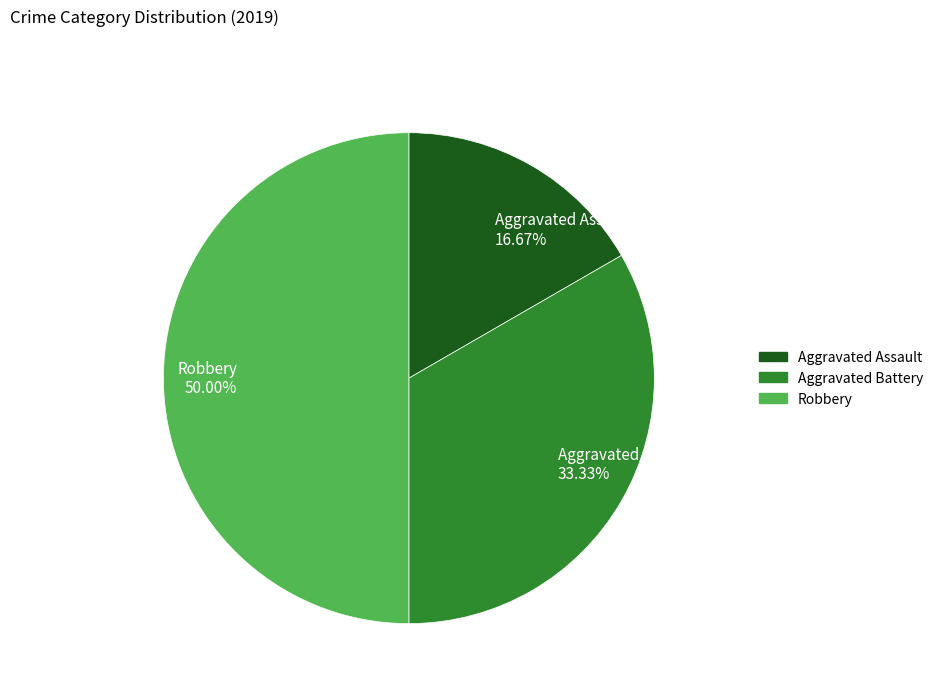

To the nearest percent, what portion does Aggravated Assault represent?

17%